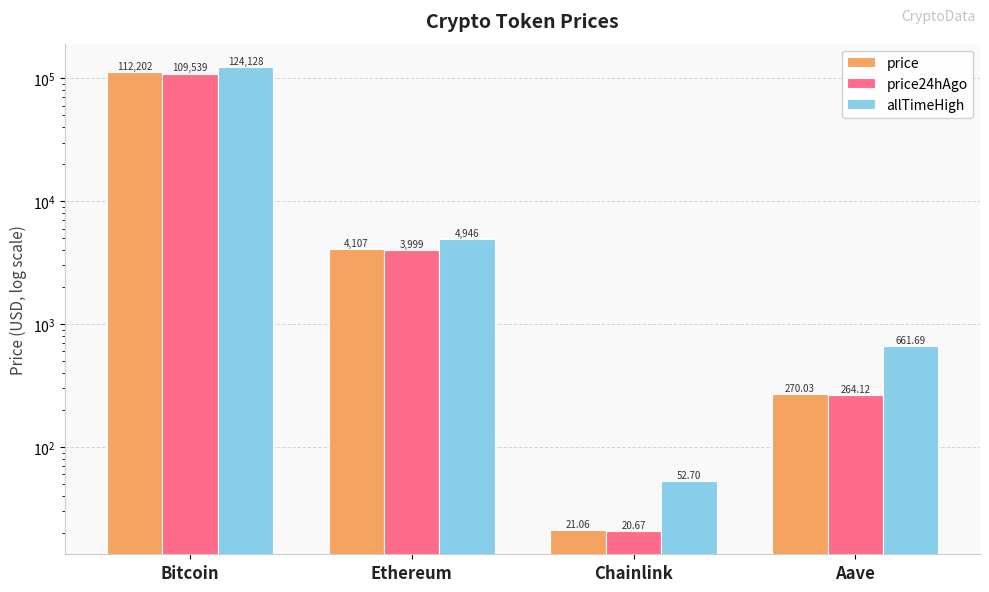

What is the minimum value for allTimeHigh?

52.7